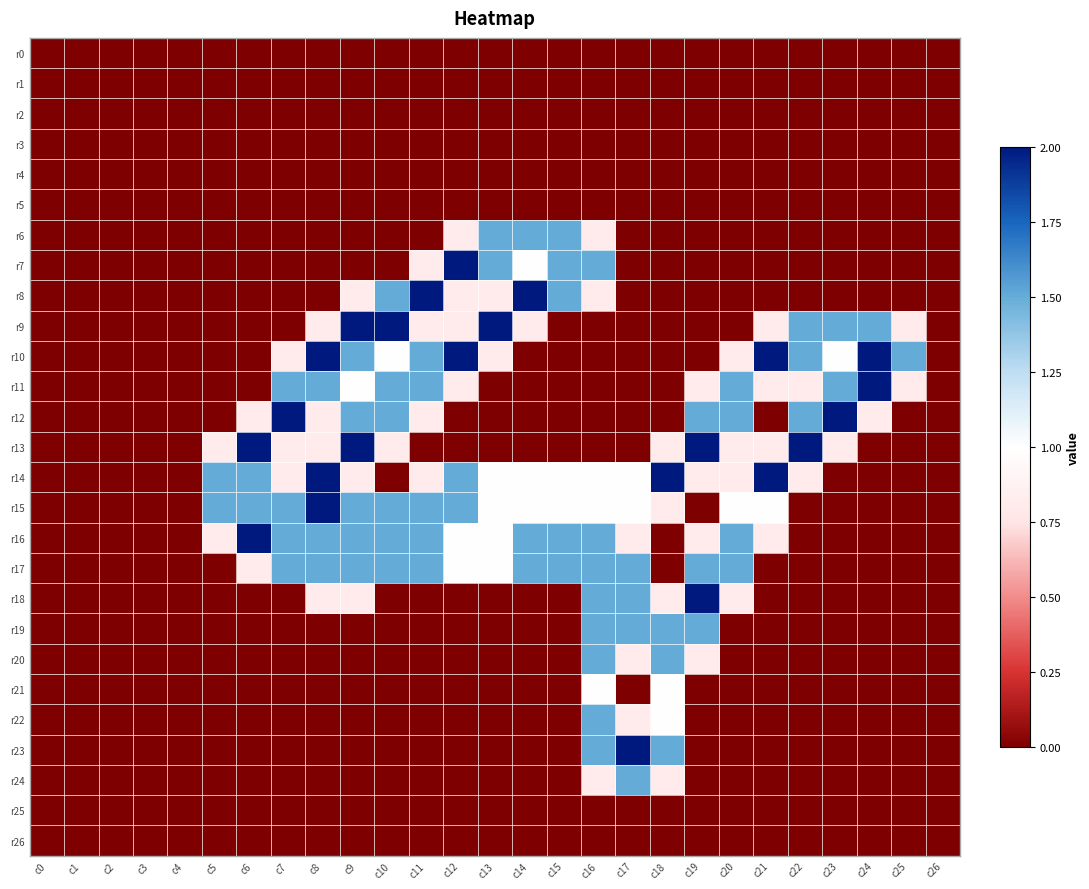

Reading right to left, what are all the values shown in this chart?

r0: c26=0.0	c25=0.0	c24=0.0	c23=0.0	c22=0.0	c21=0.0	c20=0.0	c19=0.0	c18=0.0	c17=0.0	c16=0.0	c15=0.0	c14=0.0	c13=0.0	c12=0.0	c11=0.0	c10=0.0	c9=0.0	c8=0.0	c7=0.0	c6=0.0	c5=0.0	c4=0.0	c3=0.0	c2=0.0	c1=0.0	c0=0.0
r1: c26=0.0	c25=0.0	c24=0.0	c23=0.0	c22=0.0	c21=0.0	c20=0.0	c19=0.0	c18=0.0	c17=0.0	c16=0.0	c15=0.0	c14=0.0	c13=0.0	c12=0.0	c11=0.0	c10=0.0	c9=0.0	c8=0.0	c7=0.0	c6=0.0	c5=0.0	c4=0.0	c3=0.0	c2=0.0	c1=0.0	c0=0.0
r2: c26=0.0	c25=0.0	c24=0.0	c23=0.0	c22=0.0	c21=0.0	c20=0.0	c19=0.0	c18=0.0	c17=0.0	c16=0.0	c15=0.0	c14=0.0	c13=0.0	c12=0.0	c11=0.0	c10=0.0	c9=0.0	c8=0.0	c7=0.0	c6=0.0	c5=0.0	c4=0.0	c3=0.0	c2=0.0	c1=0.0	c0=0.0
r3: c26=0.0	c25=0.0	c24=0.0	c23=0.0	c22=0.0	c21=0.0	c20=0.0	c19=0.0	c18=0.0	c17=0.0	c16=0.0	c15=0.0	c14=0.0	c13=0.0	c12=0.0	c11=0.0	c10=0.0	c9=0.0	c8=0.0	c7=0.0	c6=0.0	c5=0.0	c4=0.0	c3=0.0	c2=0.0	c1=0.0	c0=0.0
r4: c26=0.0	c25=0.0	c24=0.0	c23=0.0	c22=0.0	c21=0.0	c20=0.0	c19=0.0	c18=0.0	c17=0.0	c16=0.0	c15=0.0	c14=0.0	c13=0.0	c12=0.0	c11=0.0	c10=0.0	c9=0.0	c8=0.0	c7=0.0	c6=0.0	c5=0.0	c4=0.0	c3=0.0	c2=0.0	c1=0.0	c0=0.0
r5: c26=0.0	c25=0.0	c24=0.0	c23=0.0	c22=0.0	c21=0.0	c20=0.0	c19=0.0	c18=0.0	c17=0.0	c16=0.0	c15=0.0	c14=0.0	c13=0.0	c12=0.0	c11=0.0	c10=0.0	c9=0.0	c8=0.0	c7=0.0	c6=0.0	c5=0.0	c4=0.0	c3=0.0	c2=0.0	c1=0.0	c0=0.0
r6: c26=0.0	c25=0.0	c24=0.0	c23=0.0	c22=0.0	c21=0.0	c20=0.0	c19=0.0	c18=0.0	c17=0.0	c16=0.8	c15=1.5	c14=1.5	c13=1.5	c12=0.8	c11=0.0	c10=0.0	c9=0.0	c8=0.0	c7=0.0	c6=0.0	c5=0.0	c4=0.0	c3=0.0	c2=0.0	c1=0.0	c0=0.0
r7: c26=0.0	c25=0.0	c24=0.0	c23=0.0	c22=0.0	c21=0.0	c20=0.0	c19=0.0	c18=0.0	c17=0.0	c16=1.5	c15=1.5	c14=1.0	c13=1.5	c12=2.0	c11=0.8	c10=0.0	c9=0.0	c8=0.0	c7=0.0	c6=0.0	c5=0.0	c4=0.0	c3=0.0	c2=0.0	c1=0.0	c0=0.0
r8: c26=0.0	c25=0.0	c24=0.0	c23=0.0	c22=0.0	c21=0.0	c20=0.0	c19=0.0	c18=0.0	c17=0.0	c16=0.8	c15=1.5	c14=2.0	c13=0.8	c12=0.8	c11=2.0	c10=1.5	c9=0.8	c8=0.0	c7=0.0	c6=0.0	c5=0.0	c4=0.0	c3=0.0	c2=0.0	c1=0.0	c0=0.0
r9: c26=0.0	c25=0.8	c24=1.5	c23=1.5	c22=1.5	c21=0.8	c20=0.0	c19=0.0	c18=0.0	c17=0.0	c16=0.0	c15=0.0	c14=0.8	c13=2.0	c12=0.8	c11=0.8	c10=2.0	c9=2.0	c8=0.8	c7=0.0	c6=0.0	c5=0.0	c4=0.0	c3=0.0	c2=0.0	c1=0.0	c0=0.0
r10: c26=0.0	c25=1.5	c24=2.0	c23=1.0	c22=1.5	c21=2.0	c20=0.8	c19=0.0	c18=0.0	c17=0.0	c16=0.0	c15=0.0	c14=0.0	c13=0.8	c12=2.0	c11=1.5	c10=1.0	c9=1.5	c8=2.0	c7=0.8	c6=0.0	c5=0.0	c4=0.0	c3=0.0	c2=0.0	c1=0.0	c0=0.0
r11: c26=0.0	c25=0.8	c24=2.0	c23=1.5	c22=0.8	c21=0.8	c20=1.5	c19=0.8	c18=0.0	c17=0.0	c16=0.0	c15=0.0	c14=0.0	c13=0.0	c12=0.8	c11=1.5	c10=1.5	c9=1.0	c8=1.5	c7=1.5	c6=0.0	c5=0.0	c4=0.0	c3=0.0	c2=0.0	c1=0.0	c0=0.0
r12: c26=0.0	c25=0.0	c24=0.8	c23=2.0	c22=1.5	c21=0.0	c20=1.5	c19=1.5	c18=0.0	c17=0.0	c16=0.0	c15=0.0	c14=0.0	c13=0.0	c12=0.0	c11=0.8	c10=1.5	c9=1.5	c8=0.8	c7=2.0	c6=0.8	c5=0.0	c4=0.0	c3=0.0	c2=0.0	c1=0.0	c0=0.0
r13: c26=0.0	c25=0.0	c24=0.0	c23=0.8	c22=2.0	c21=0.8	c20=0.8	c19=2.0	c18=0.8	c17=0.0	c16=0.0	c15=0.0	c14=0.0	c13=0.0	c12=0.0	c11=0.0	c10=0.8	c9=2.0	c8=0.8	c7=0.8	c6=2.0	c5=0.8	c4=0.0	c3=0.0	c2=0.0	c1=0.0	c0=0.0
r14: c26=0.0	c25=0.0	c24=0.0	c23=0.0	c22=0.8	c21=2.0	c20=0.8	c19=0.8	c18=2.0	c17=1.0	c16=1.0	c15=1.0	c14=1.0	c13=1.0	c12=1.5	c11=0.8	c10=0.0	c9=0.8	c8=2.0	c7=0.8	c6=1.5	c5=1.5	c4=0.0	c3=0.0	c2=0.0	c1=0.0	c0=0.0
r15: c26=0.0	c25=0.0	c24=0.0	c23=0.0	c22=0.0	c21=1.0	c20=1.0	c19=0.0	c18=0.8	c17=1.0	c16=1.0	c15=1.0	c14=1.0	c13=1.0	c12=1.5	c11=1.5	c10=1.5	c9=1.5	c8=2.0	c7=1.5	c6=1.5	c5=1.5	c4=0.0	c3=0.0	c2=0.0	c1=0.0	c0=0.0
r16: c26=0.0	c25=0.0	c24=0.0	c23=0.0	c22=0.0	c21=0.8	c20=1.5	c19=0.8	c18=0.0	c17=0.8	c16=1.5	c15=1.5	c14=1.5	c13=1.0	c12=1.0	c11=1.5	c10=1.5	c9=1.5	c8=1.5	c7=1.5	c6=2.0	c5=0.8	c4=0.0	c3=0.0	c2=0.0	c1=0.0	c0=0.0
r17: c26=0.0	c25=0.0	c24=0.0	c23=0.0	c22=0.0	c21=0.0	c20=1.5	c19=1.5	c18=0.0	c17=1.5	c16=1.5	c15=1.5	c14=1.5	c13=1.0	c12=1.0	c11=1.5	c10=1.5	c9=1.5	c8=1.5	c7=1.5	c6=0.8	c5=0.0	c4=0.0	c3=0.0	c2=0.0	c1=0.0	c0=0.0
r18: c26=0.0	c25=0.0	c24=0.0	c23=0.0	c22=0.0	c21=0.0	c20=0.8	c19=2.0	c18=0.8	c17=1.5	c16=1.5	c15=0.0	c14=0.0	c13=0.0	c12=0.0	c11=0.0	c10=0.0	c9=0.8	c8=0.8	c7=0.0	c6=0.0	c5=0.0	c4=0.0	c3=0.0	c2=0.0	c1=0.0	c0=0.0
r19: c26=0.0	c25=0.0	c24=0.0	c23=0.0	c22=0.0	c21=0.0	c20=0.0	c19=1.5	c18=1.5	c17=1.5	c16=1.5	c15=0.0	c14=0.0	c13=0.0	c12=0.0	c11=0.0	c10=0.0	c9=0.0	c8=0.0	c7=0.0	c6=0.0	c5=0.0	c4=0.0	c3=0.0	c2=0.0	c1=0.0	c0=0.0
r20: c26=0.0	c25=0.0	c24=0.0	c23=0.0	c22=0.0	c21=0.0	c20=0.0	c19=0.8	c18=1.5	c17=0.8	c16=1.5	c15=0.0	c14=0.0	c13=0.0	c12=0.0	c11=0.0	c10=0.0	c9=0.0	c8=0.0	c7=0.0	c6=0.0	c5=0.0	c4=0.0	c3=0.0	c2=0.0	c1=0.0	c0=0.0
r21: c26=0.0	c25=0.0	c24=0.0	c23=0.0	c22=0.0	c21=0.0	c20=0.0	c19=0.0	c18=1.0	c17=0.0	c16=1.0	c15=0.0	c14=0.0	c13=0.0	c12=0.0	c11=0.0	c10=0.0	c9=0.0	c8=0.0	c7=0.0	c6=0.0	c5=0.0	c4=0.0	c3=0.0	c2=0.0	c1=0.0	c0=0.0
r22: c26=0.0	c25=0.0	c24=0.0	c23=0.0	c22=0.0	c21=0.0	c20=0.0	c19=0.0	c18=1.0	c17=0.8	c16=1.5	c15=0.0	c14=0.0	c13=0.0	c12=0.0	c11=0.0	c10=0.0	c9=0.0	c8=0.0	c7=0.0	c6=0.0	c5=0.0	c4=0.0	c3=0.0	c2=0.0	c1=0.0	c0=0.0
r23: c26=0.0	c25=0.0	c24=0.0	c23=0.0	c22=0.0	c21=0.0	c20=0.0	c19=0.0	c18=1.5	c17=2.0	c16=1.5	c15=0.0	c14=0.0	c13=0.0	c12=0.0	c11=0.0	c10=0.0	c9=0.0	c8=0.0	c7=0.0	c6=0.0	c5=0.0	c4=0.0	c3=0.0	c2=0.0	c1=0.0	c0=0.0
r24: c26=0.0	c25=0.0	c24=0.0	c23=0.0	c22=0.0	c21=0.0	c20=0.0	c19=0.0	c18=0.8	c17=1.5	c16=0.8	c15=0.0	c14=0.0	c13=0.0	c12=0.0	c11=0.0	c10=0.0	c9=0.0	c8=0.0	c7=0.0	c6=0.0	c5=0.0	c4=0.0	c3=0.0	c2=0.0	c1=0.0	c0=0.0
r25: c26=0.0	c25=0.0	c24=0.0	c23=0.0	c22=0.0	c21=0.0	c20=0.0	c19=0.0	c18=0.0	c17=0.0	c16=0.0	c15=0.0	c14=0.0	c13=0.0	c12=0.0	c11=0.0	c10=0.0	c9=0.0	c8=0.0	c7=0.0	c6=0.0	c5=0.0	c4=0.0	c3=0.0	c2=0.0	c1=0.0	c0=0.0
r26: c26=0.0	c25=0.0	c24=0.0	c23=0.0	c22=0.0	c21=0.0	c20=0.0	c19=0.0	c18=0.0	c17=0.0	c16=0.0	c15=0.0	c14=0.0	c13=0.0	c12=0.0	c11=0.0	c10=0.0	c9=0.0	c8=0.0	c7=0.0	c6=0.0	c5=0.0	c4=0.0	c3=0.0	c2=0.0	c1=0.0	c0=0.0